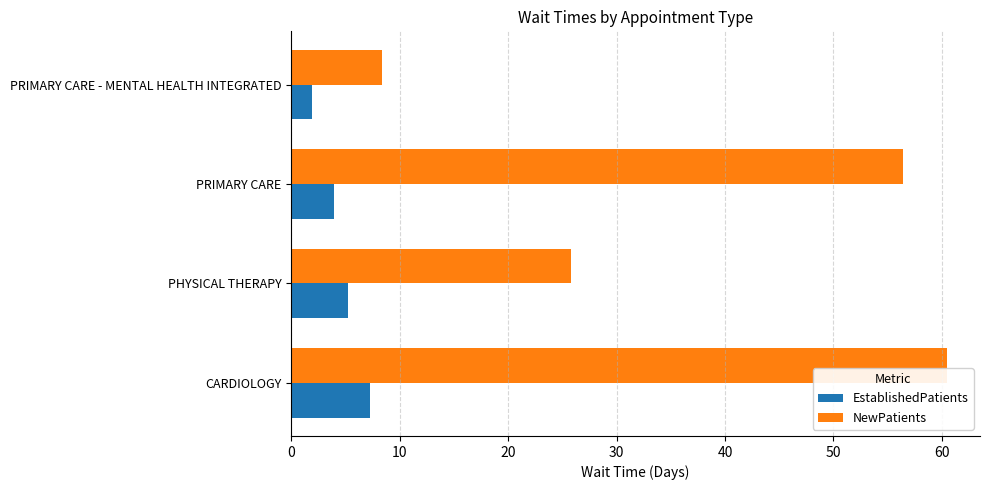

True or false: EstablishedPatients has a value of 11.5 at CARDIOLOGY.

False